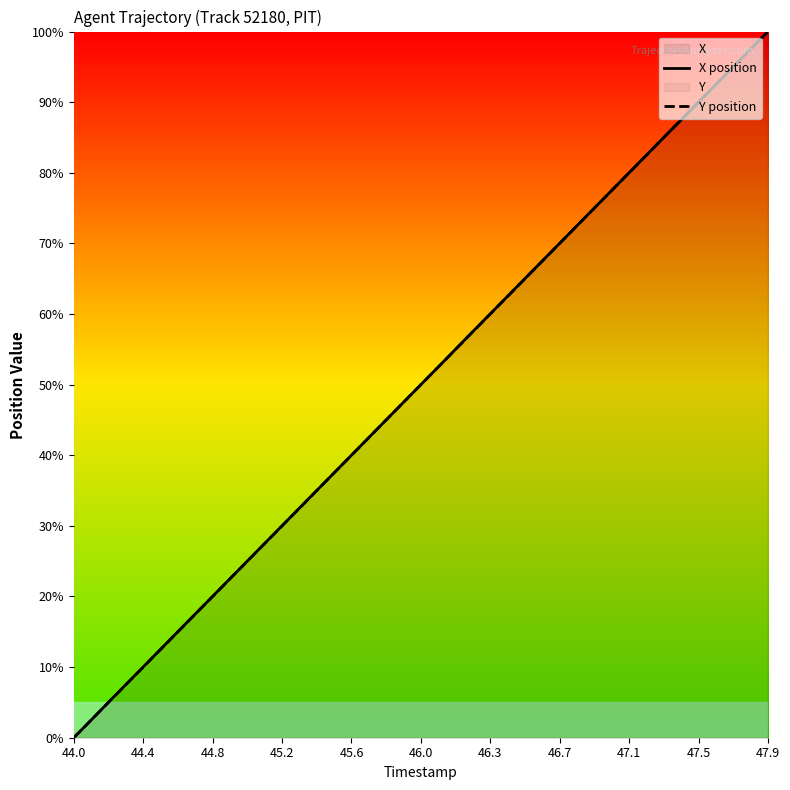

What is the difference between the maximum and second lowest values in the Y position series?

97.4